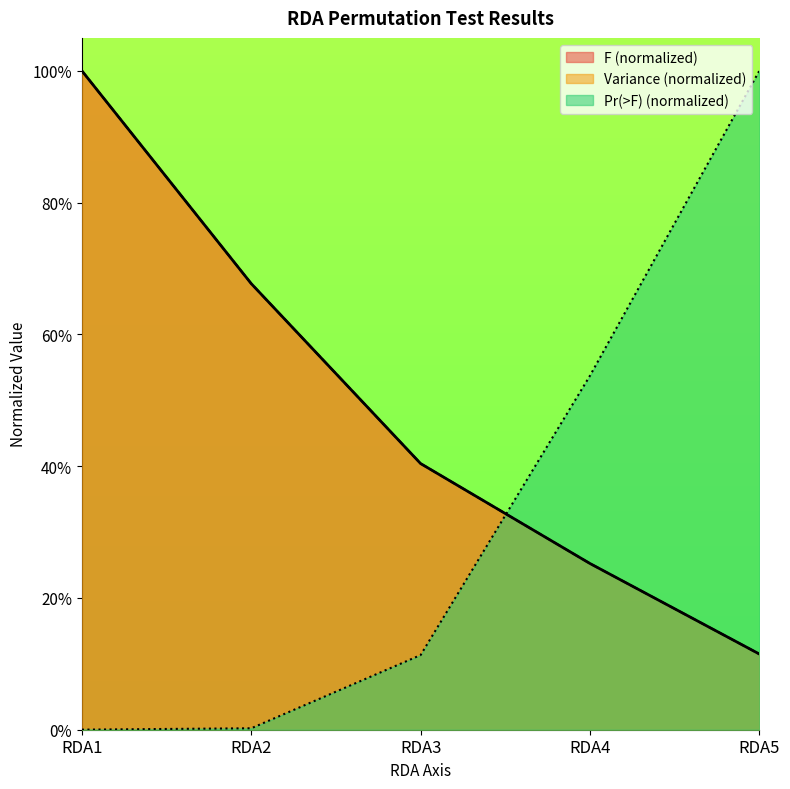

What is the spread (max minus min) of values at RDA3?

0.3